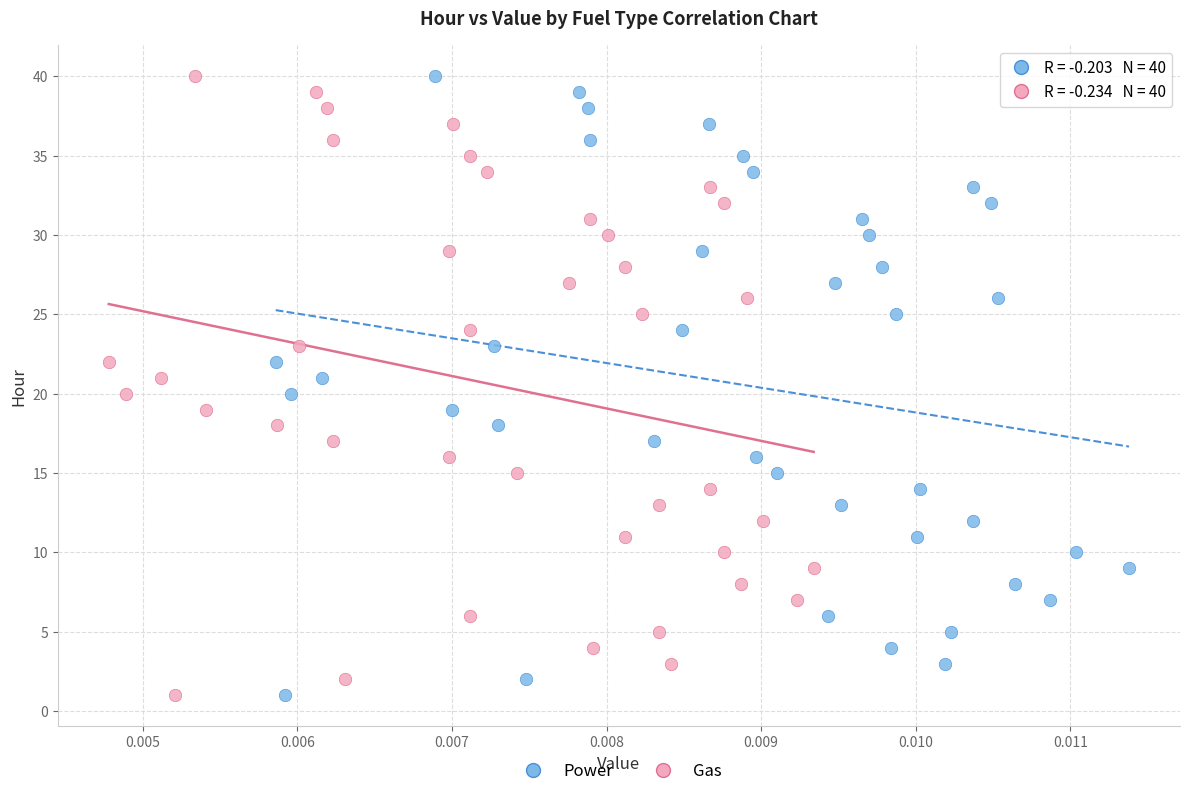

What are all the series names shown in the legend?

Power, Gas